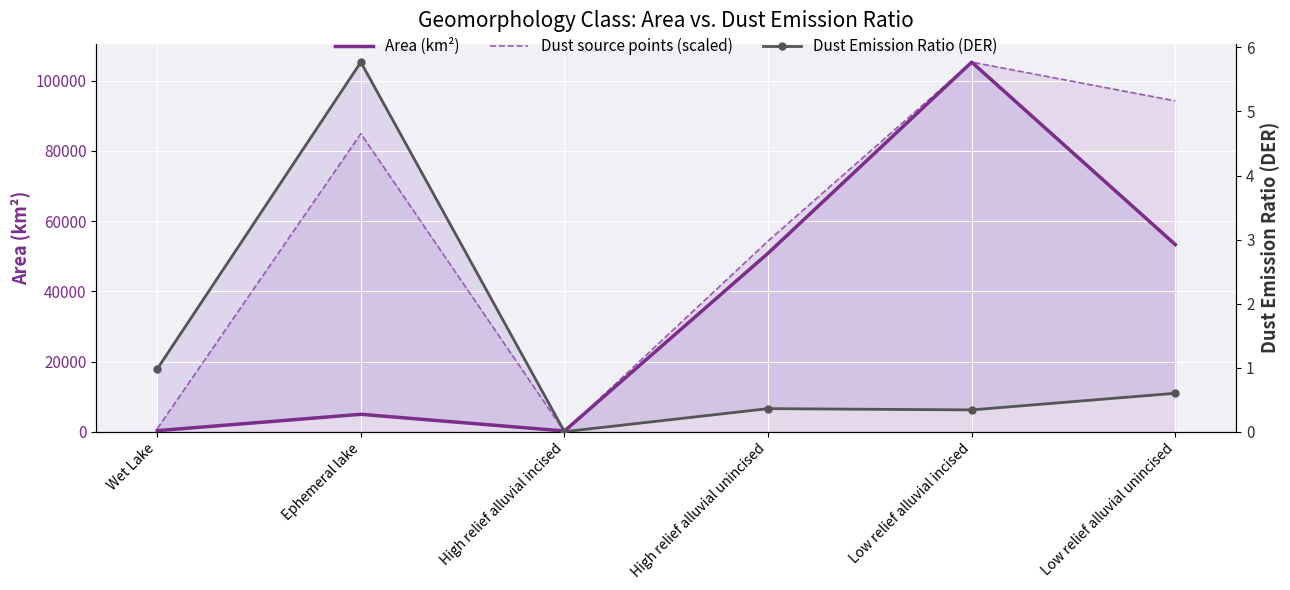

Is it true that Area (km²) equals 4955.5 at Ephemeral lake?

True